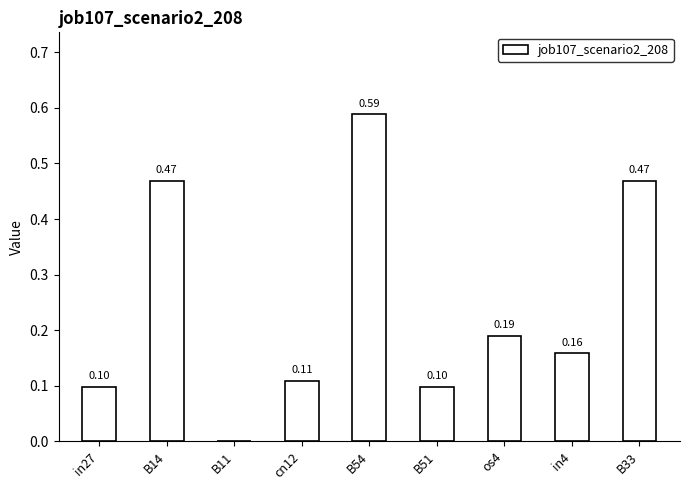

At which category does the chart reach its peak across all series?

B54